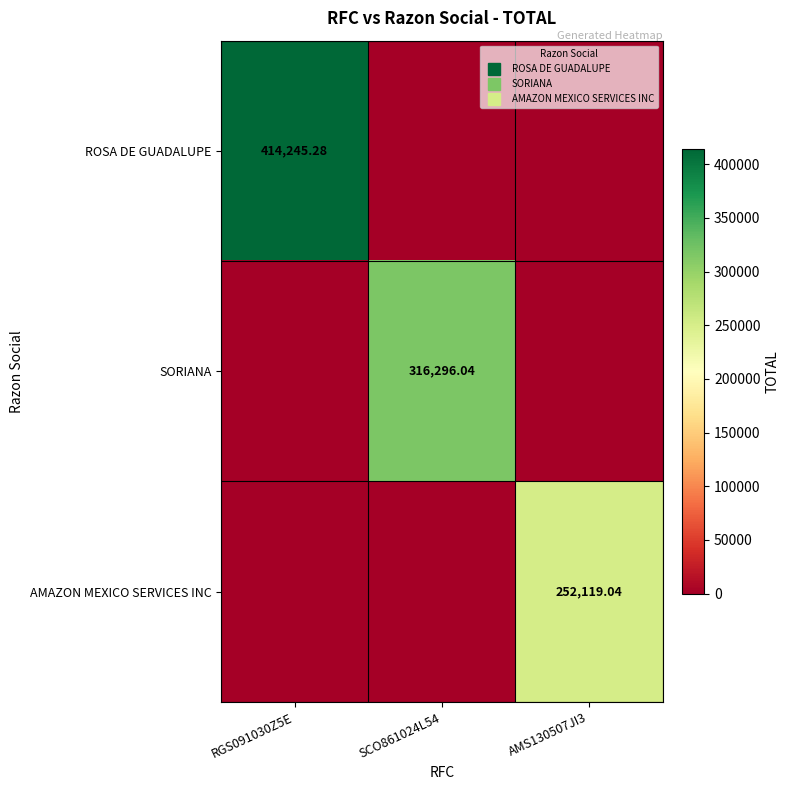

What is the average value of the ROSA DE GUADALUPE series?

138081.8